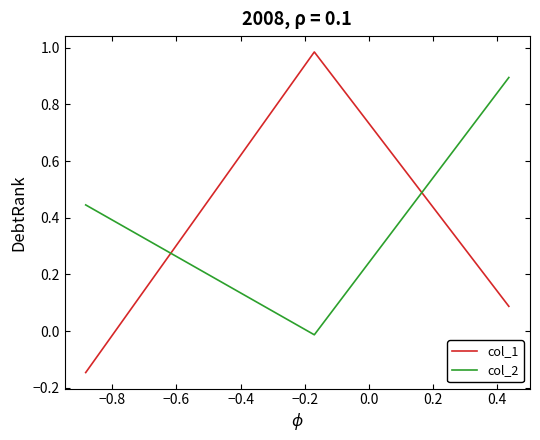

Which series has the largest total across all categories?

col_2